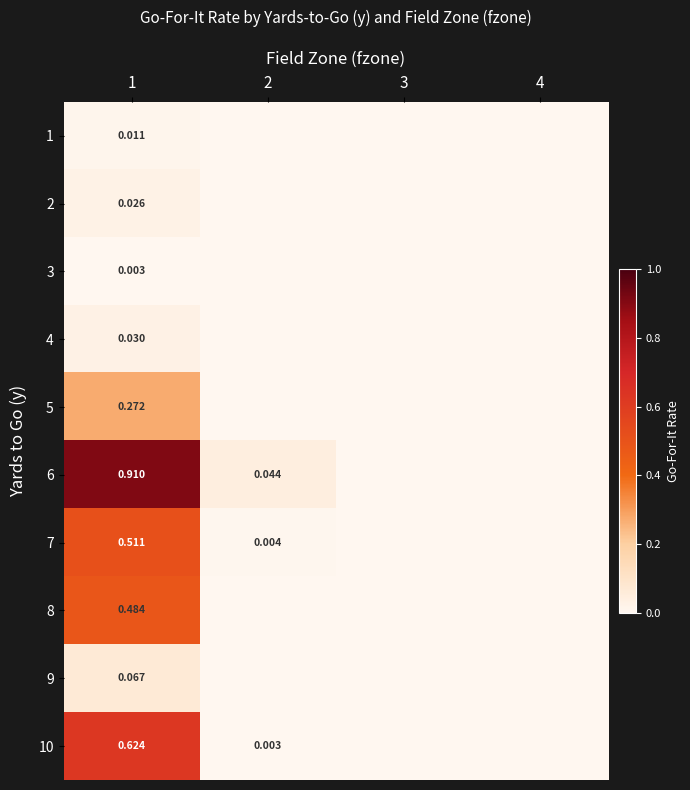

Which series has the largest total across all categories?

6